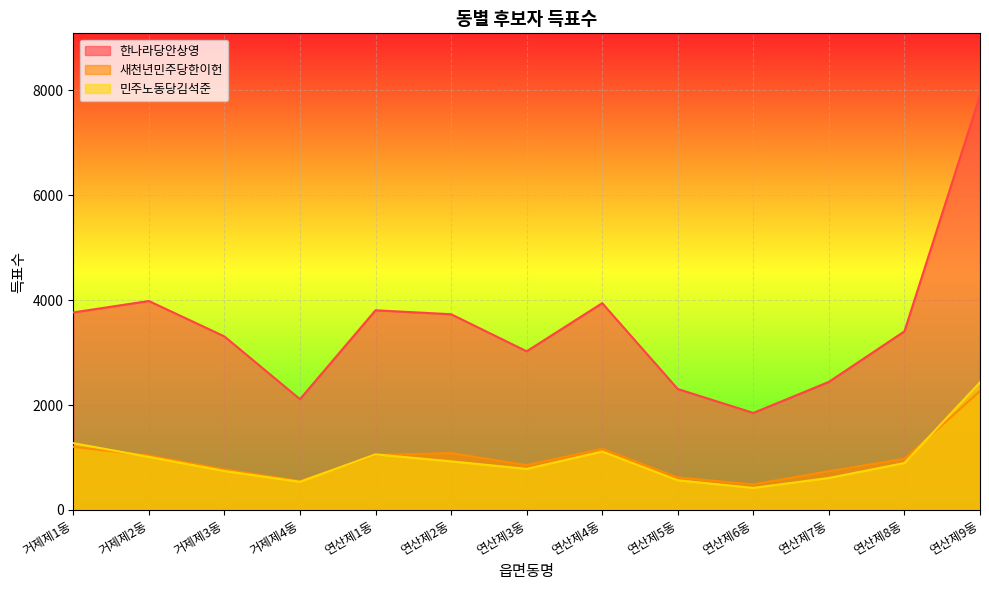

What is the value of the 한나라당안상영 point at the 4th from the left?

2112